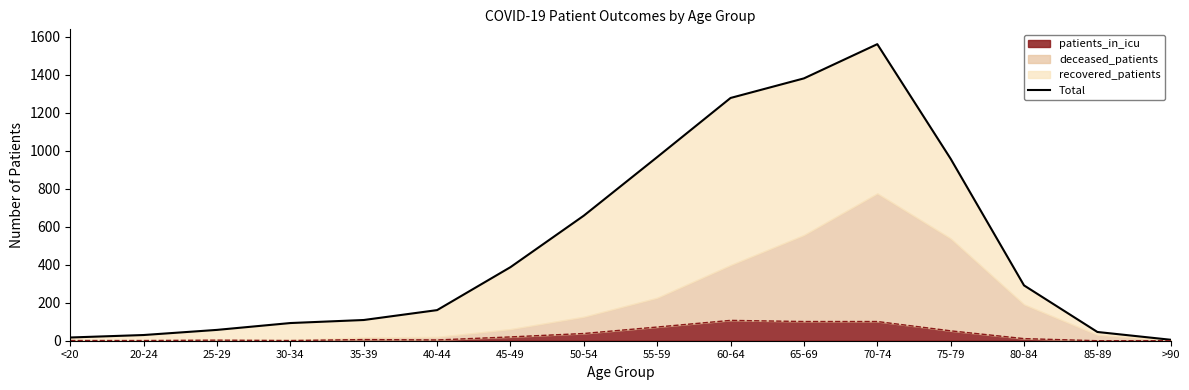

The value of patients_in_icu at 60-64 is 107. True or false?

True